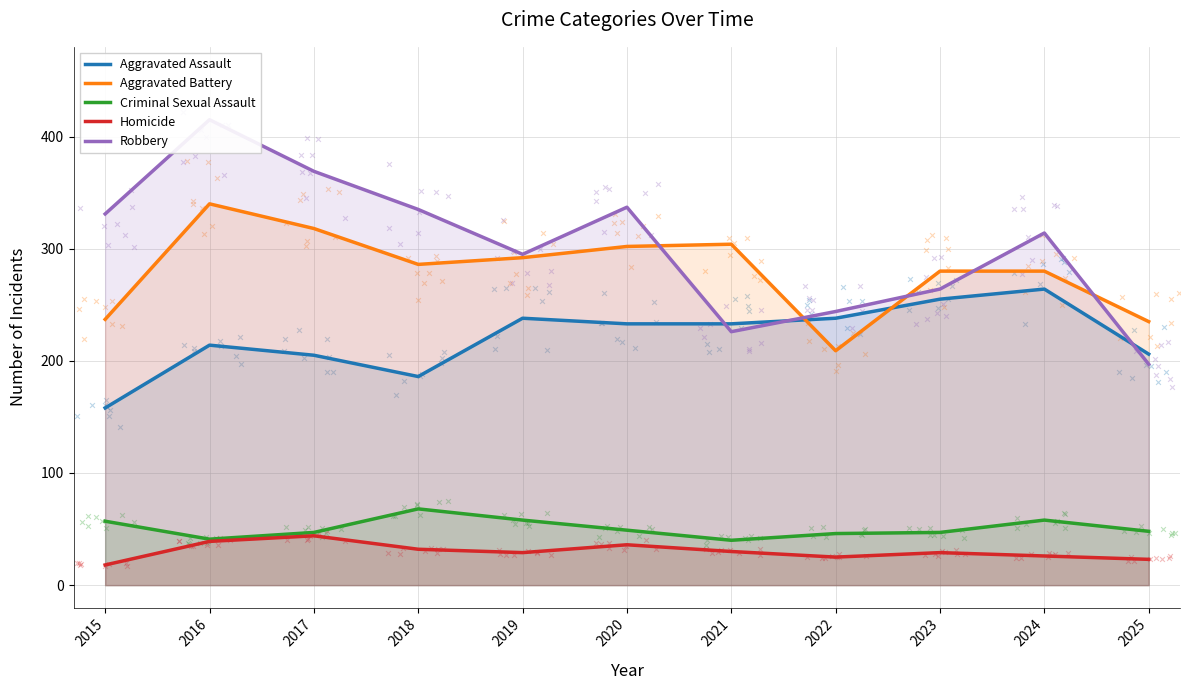

Which series contains the lowest Y value?

Homicide